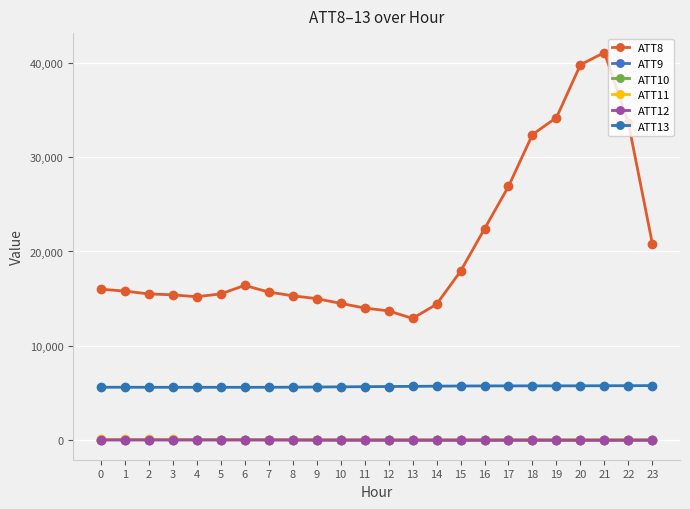

What is the difference between the highest and lowest values at 21?

41125.9